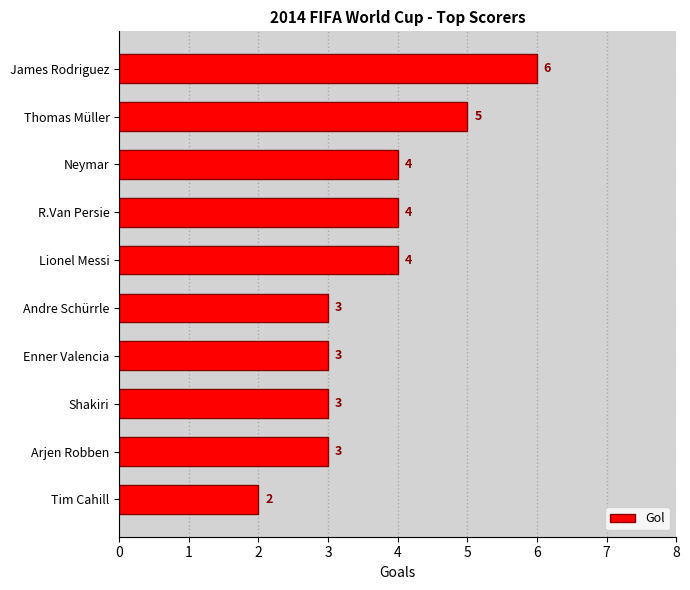

Reading bottom to top, extract all data points from this chart.

Tim Cahill=2	Arjen Robben=3	Shakiri=3	Enner Valencia=3	Andre Schürrle=3	Lionel Messi=4	R.Van Persie=4	Neymar=4	Thomas Müller=5	James Rodriguez=6